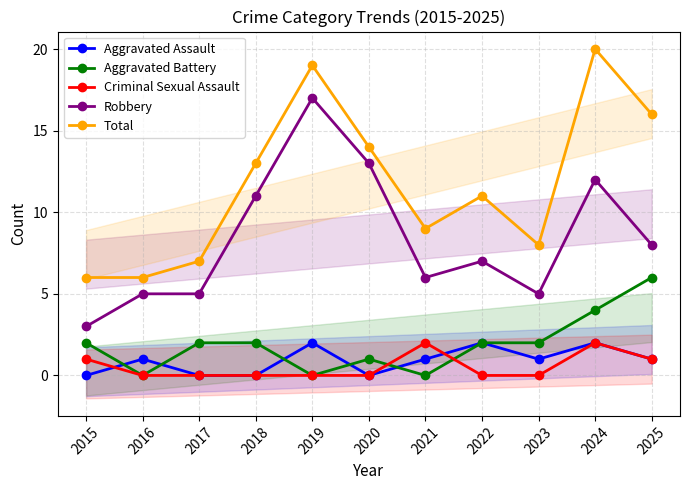

True or false: Criminal Sexual Assault has more than 0 interior local peaks.

True